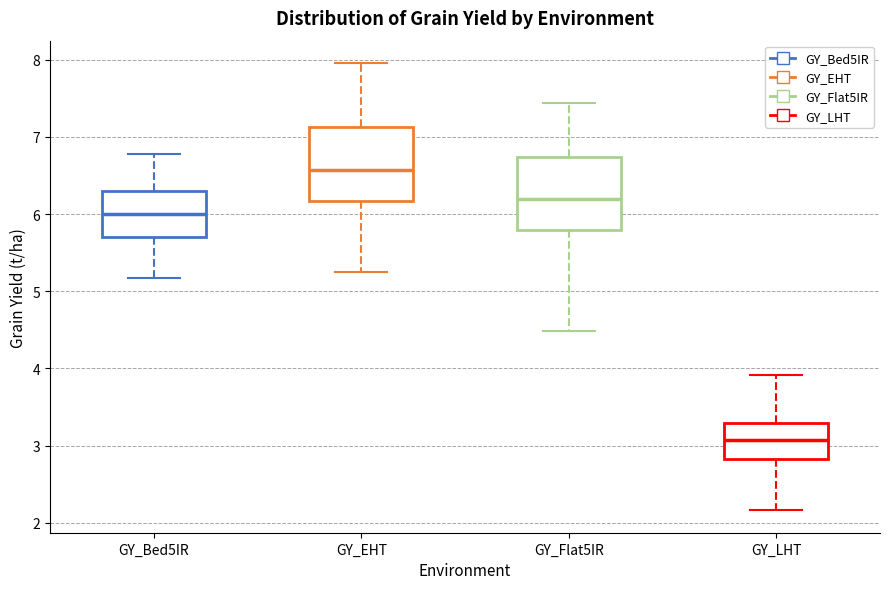

Which box's median line is the highest?

GY_EHT